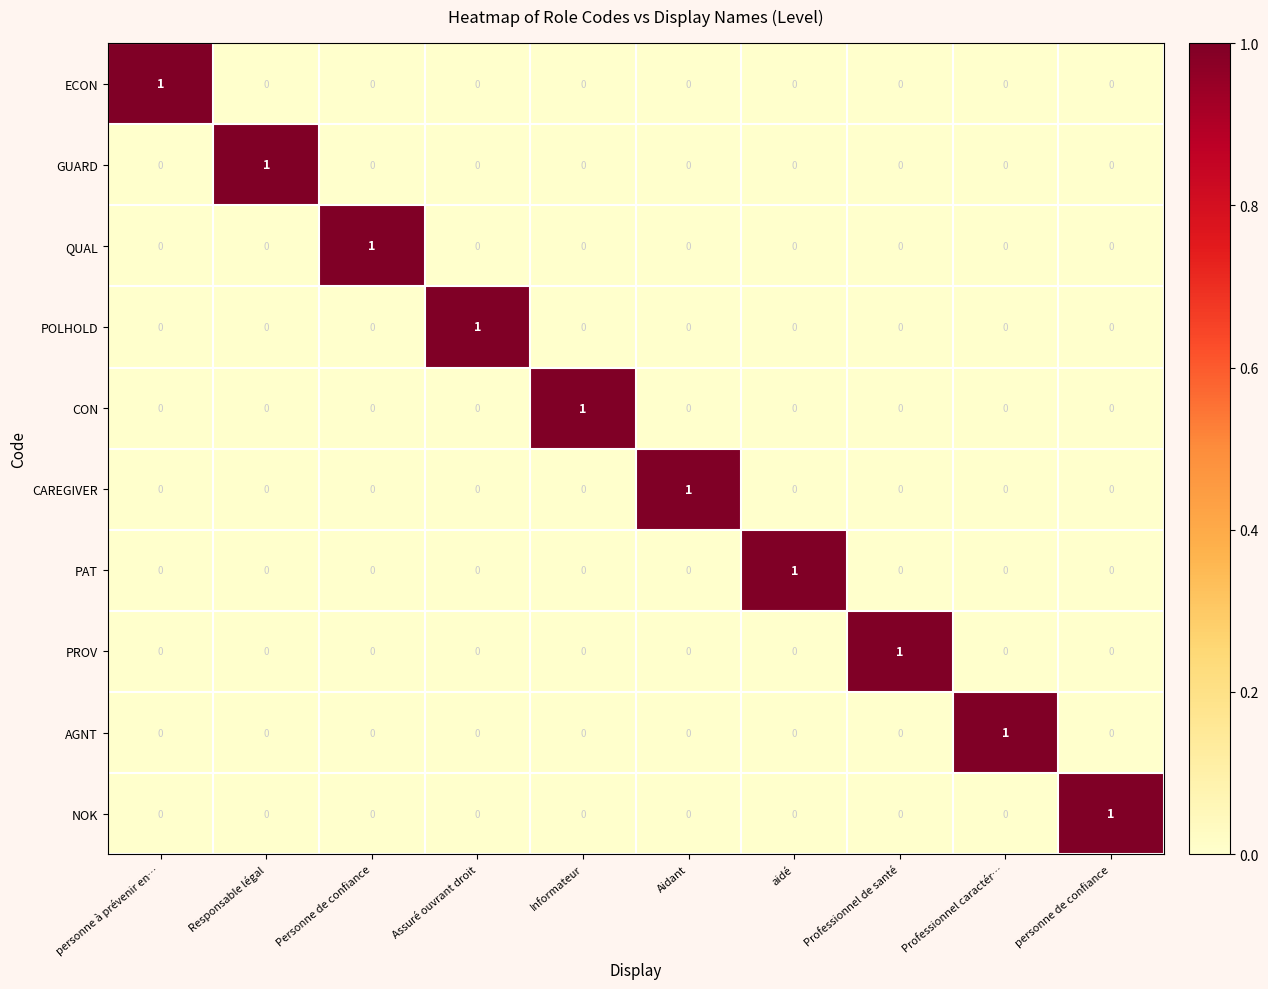

How many NOK values are between 0 and 1?

10